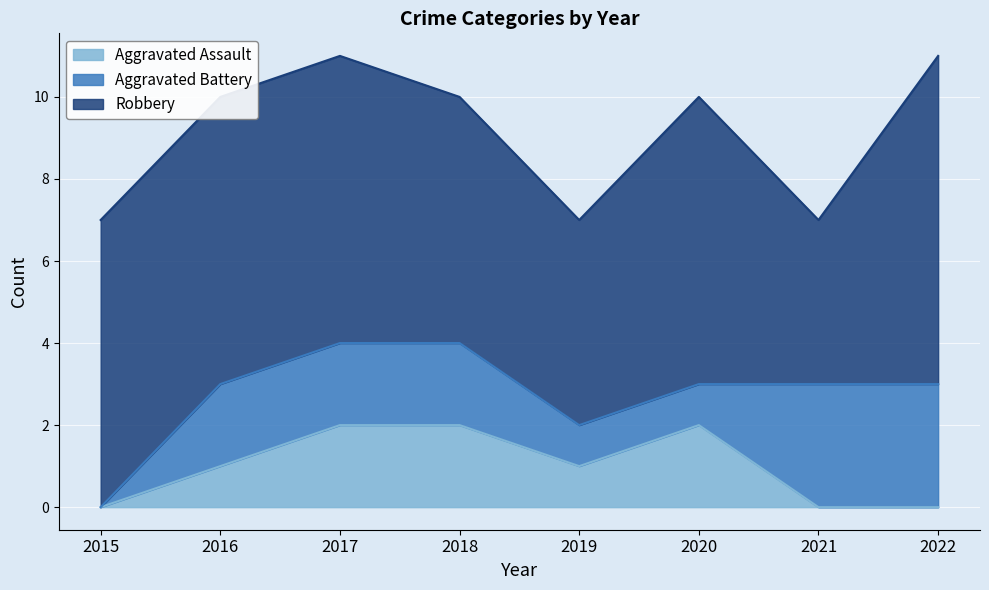

Is it true that Aggravated Battery equals -2 at 2015?

False